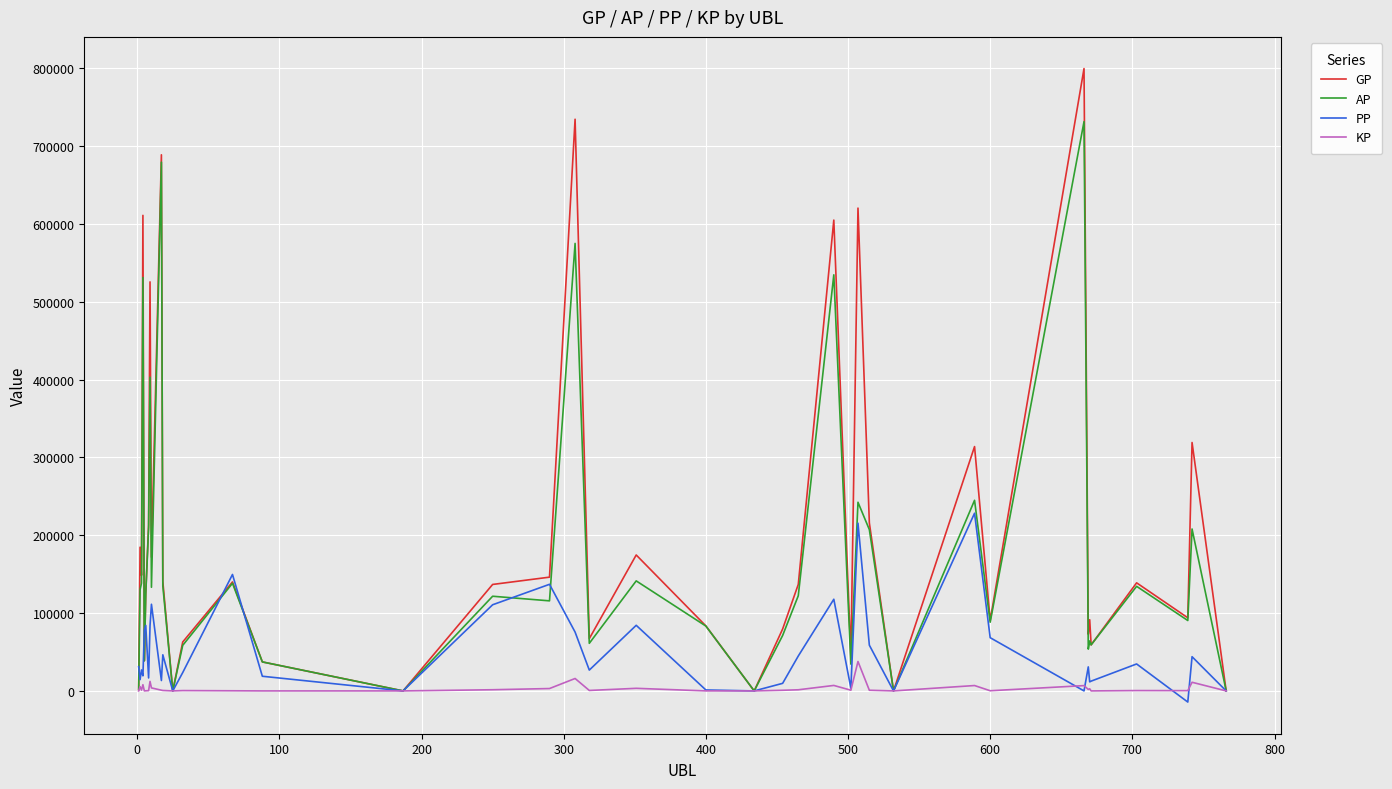

What is the highest value of the KP series?

37802.6